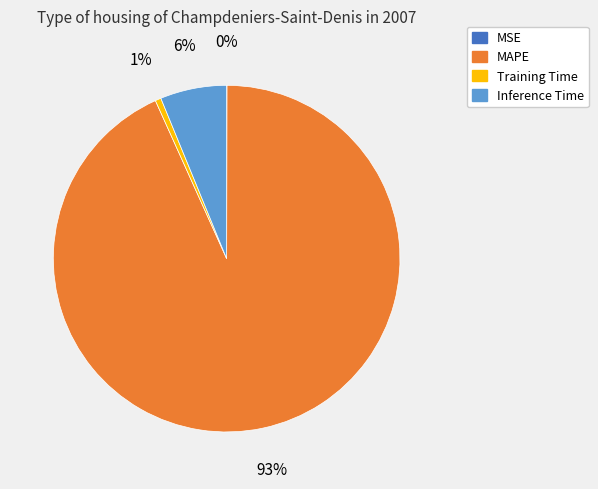

Does any single category account for the majority?

Yes